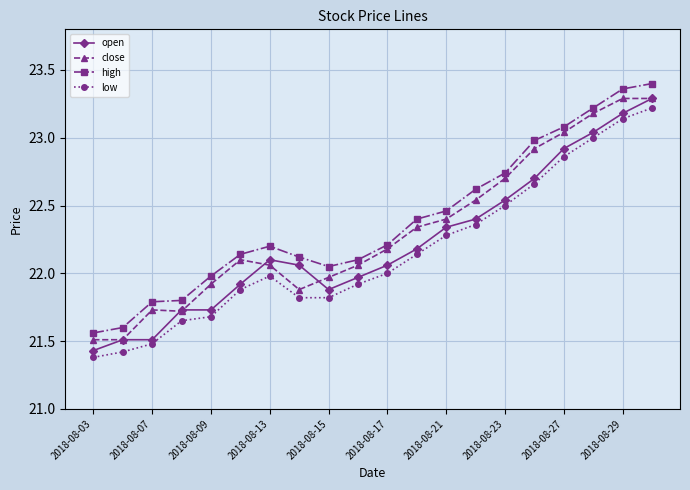

What is the value of the open point at the 12th from the left?

22.2